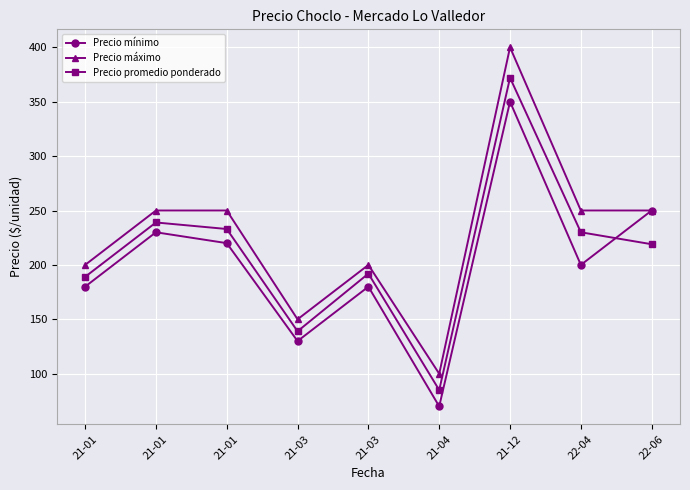

Does the chart have visible grid lines?

Yes